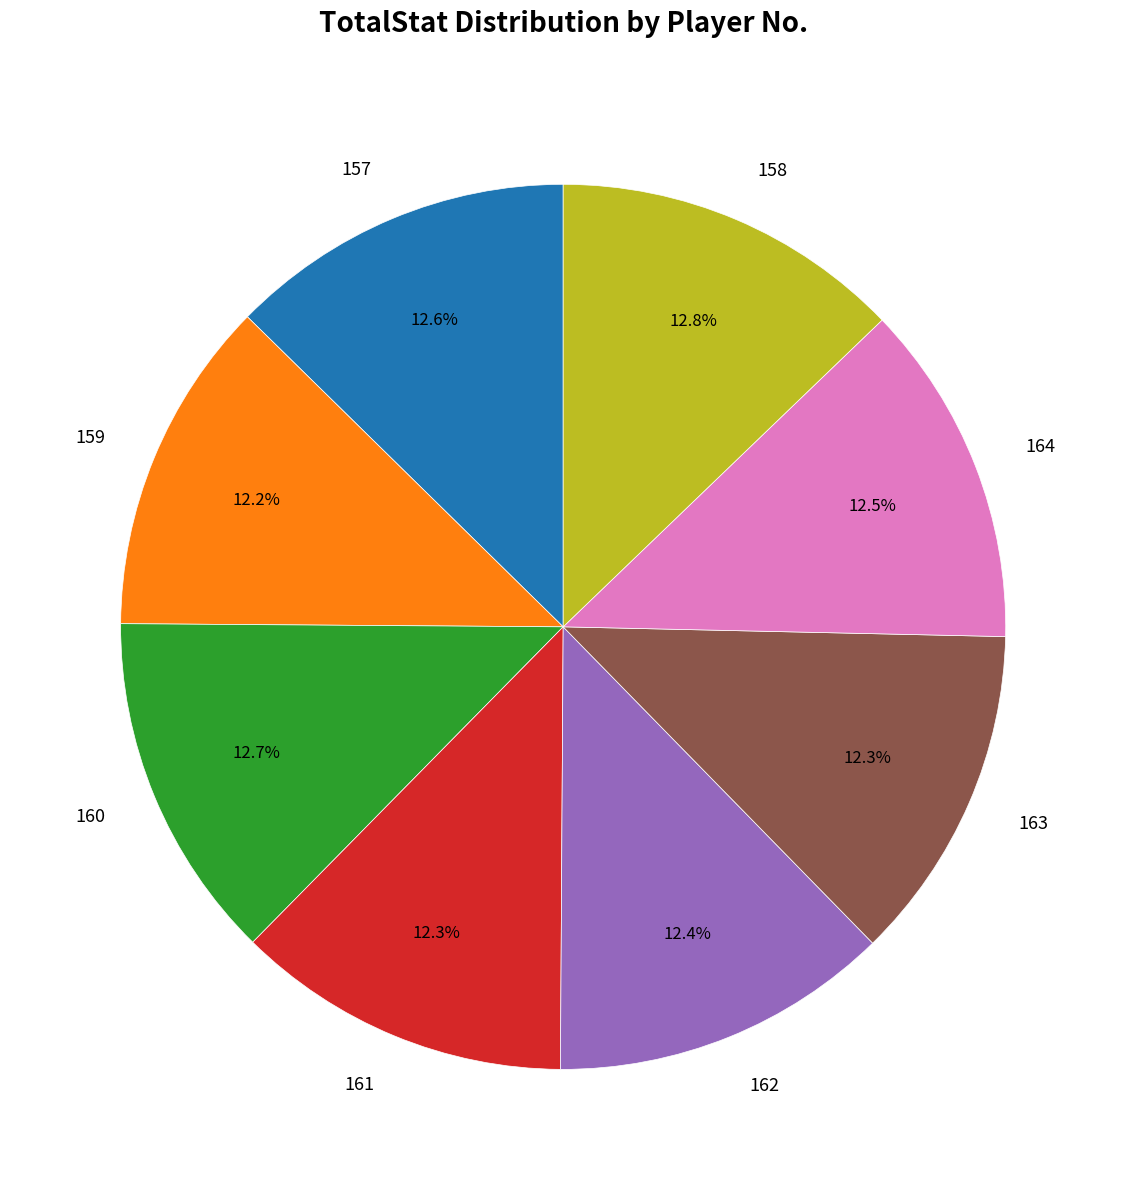

Is there any slice that represents more than half of the pie?

No